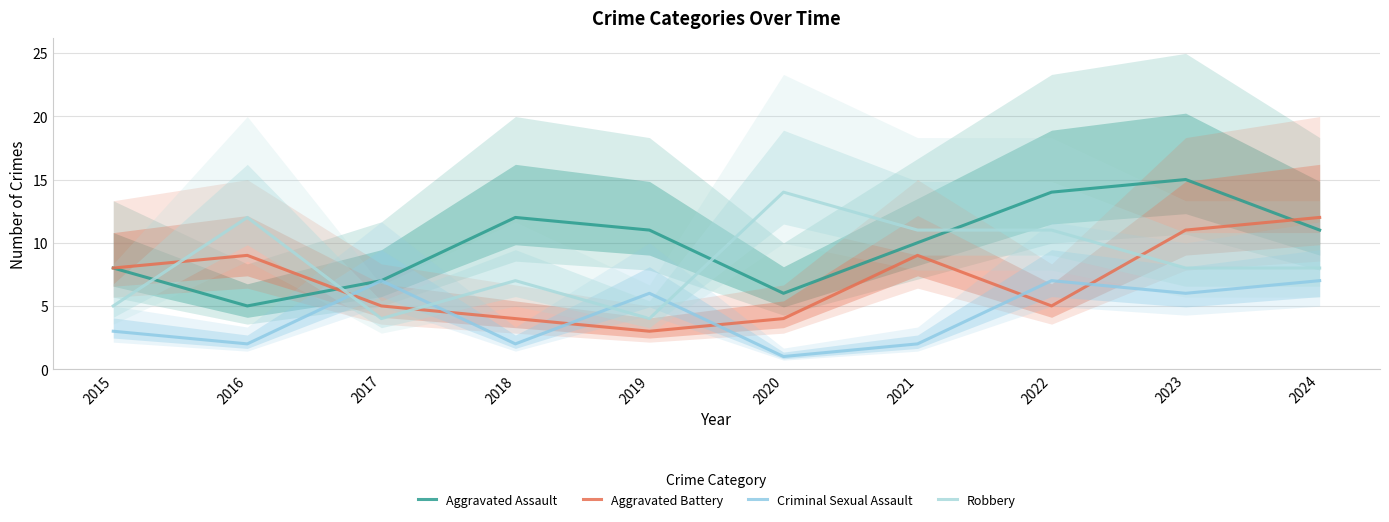

Does the chart display data point markers on the line(s)?

No